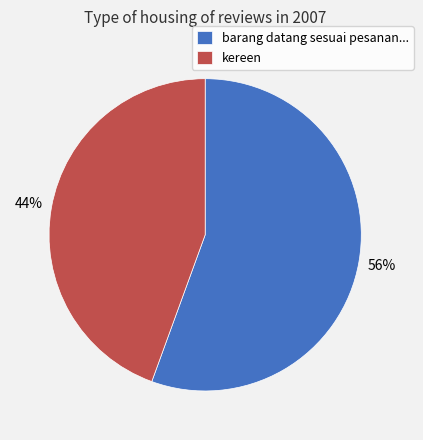

To the nearest percent, what percentage of the pie is kereen?

44%